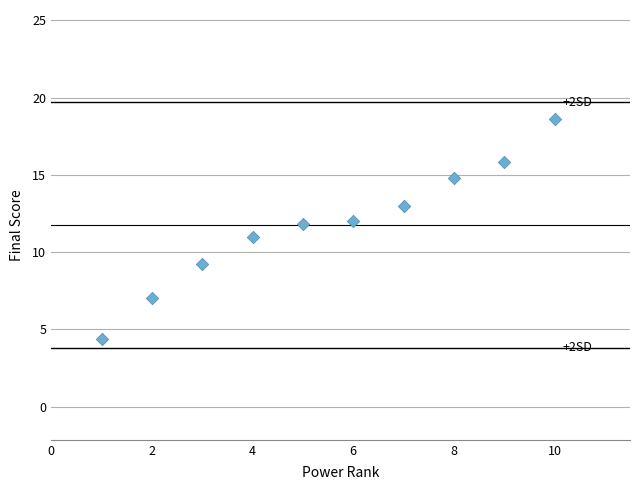

What is the range of X values (max minus min)?

9.0